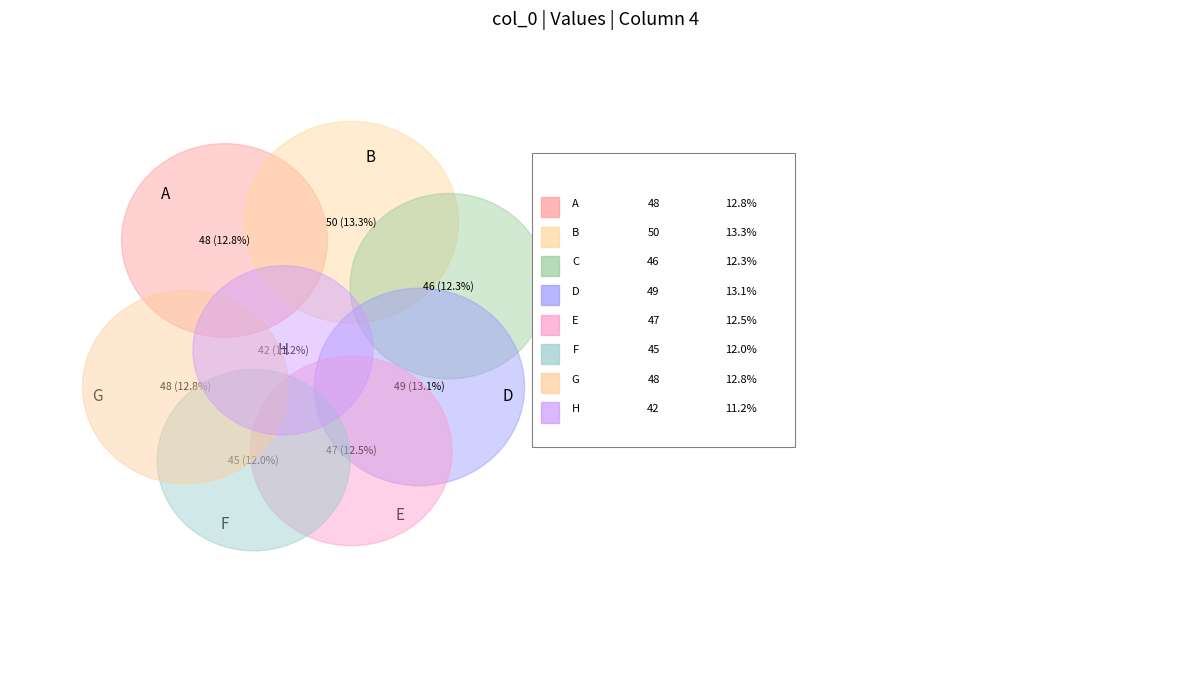

What is the change in value from A to E?

-1